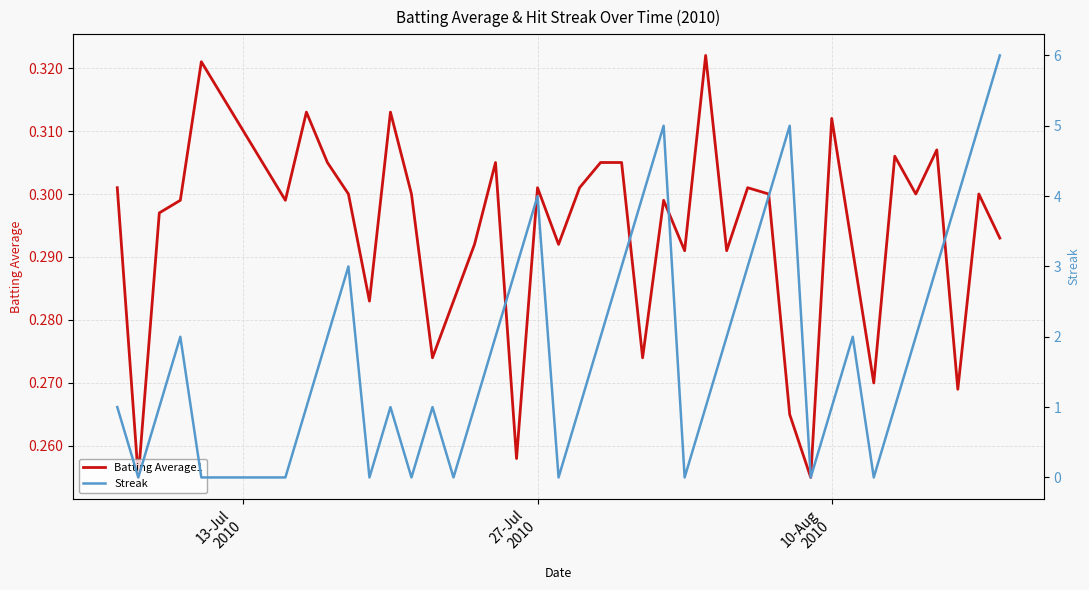

How many interior local peaks does the Batting Average1 series have?

12